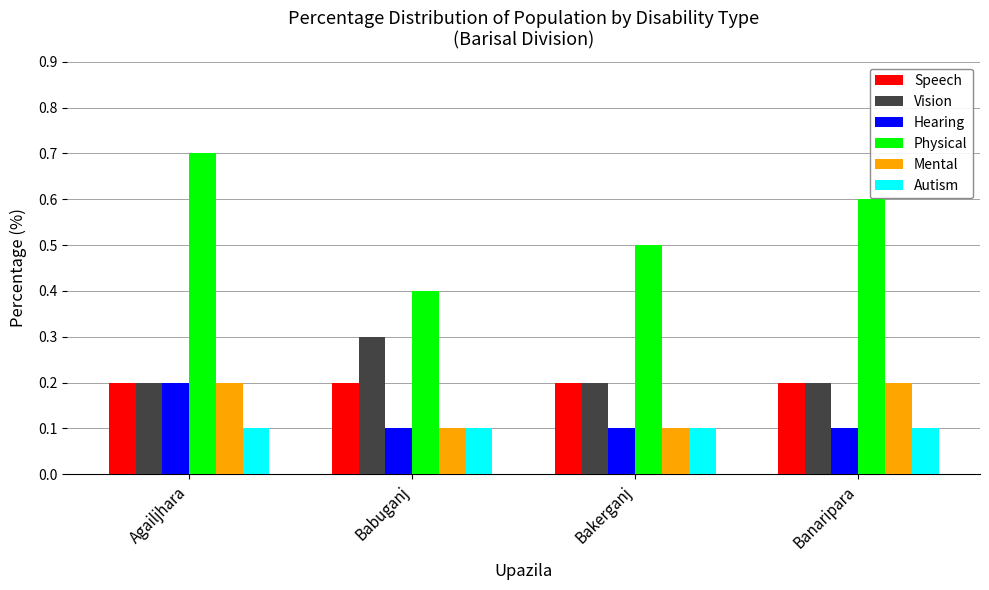

Reading left to right, extract all data points from this chart.

Speech: Agailjhara=0.2	Babuganj=0.2	Bakerganj=0.2	Banaripara=0.2
Vision: Agailjhara=0.2	Babuganj=0.3	Bakerganj=0.2	Banaripara=0.2
Hearing: Agailjhara=0.2	Babuganj=0.1	Bakerganj=0.1	Banaripara=0.1
Physical: Agailjhara=0.7	Babuganj=0.4	Bakerganj=0.5	Banaripara=0.6
Mental: Agailjhara=0.2	Babuganj=0.1	Bakerganj=0.1	Banaripara=0.2
Autism: Agailjhara=0.1	Babuganj=0.1	Bakerganj=0.1	Banaripara=0.1